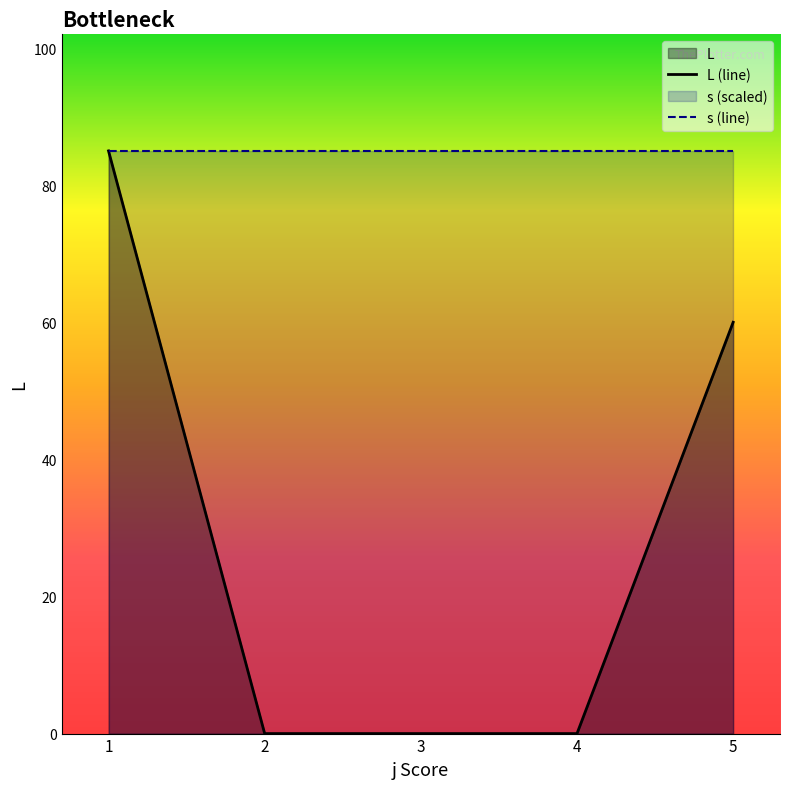

True or false: s (line) and L (line) cross at least once.

False